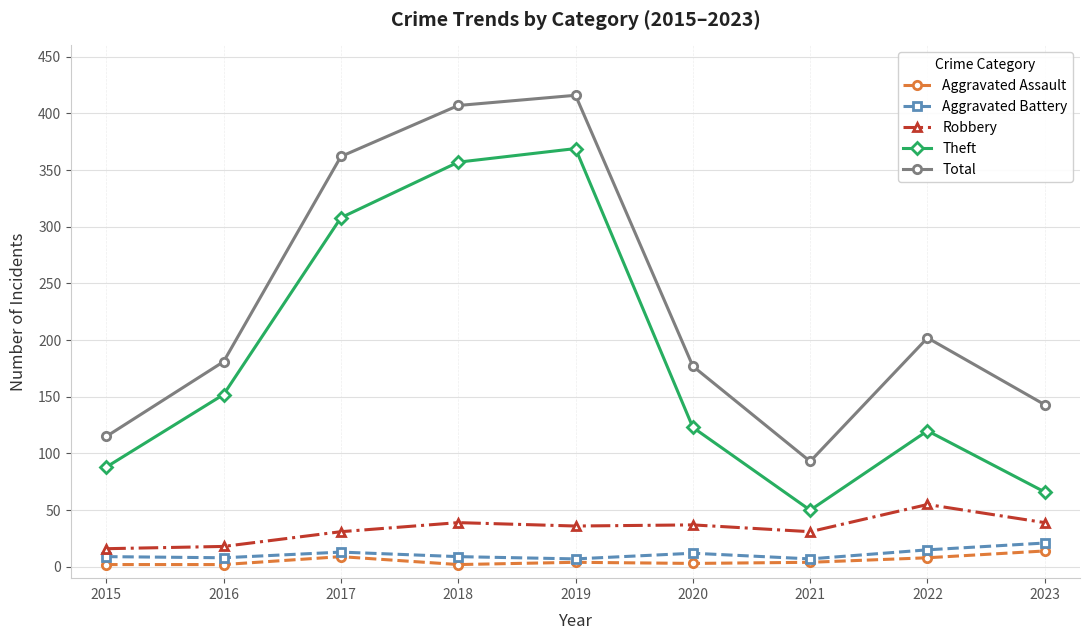

Which series has the largest range (max minus min)?

Total